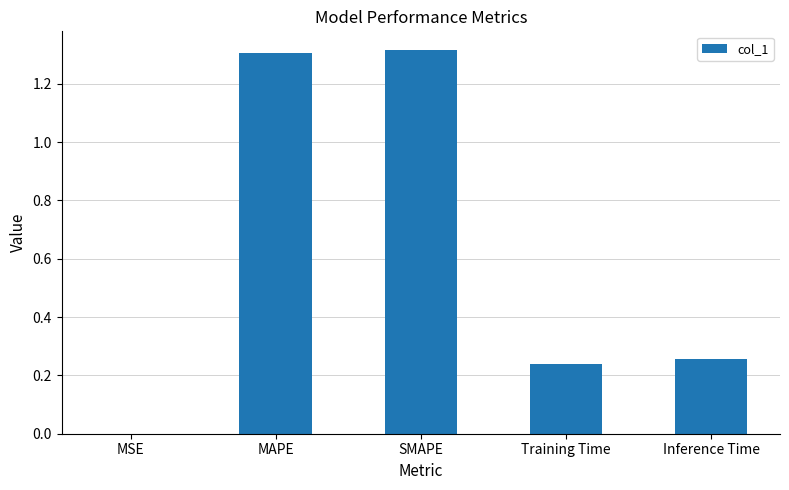

What is the sum of all values?

3.1